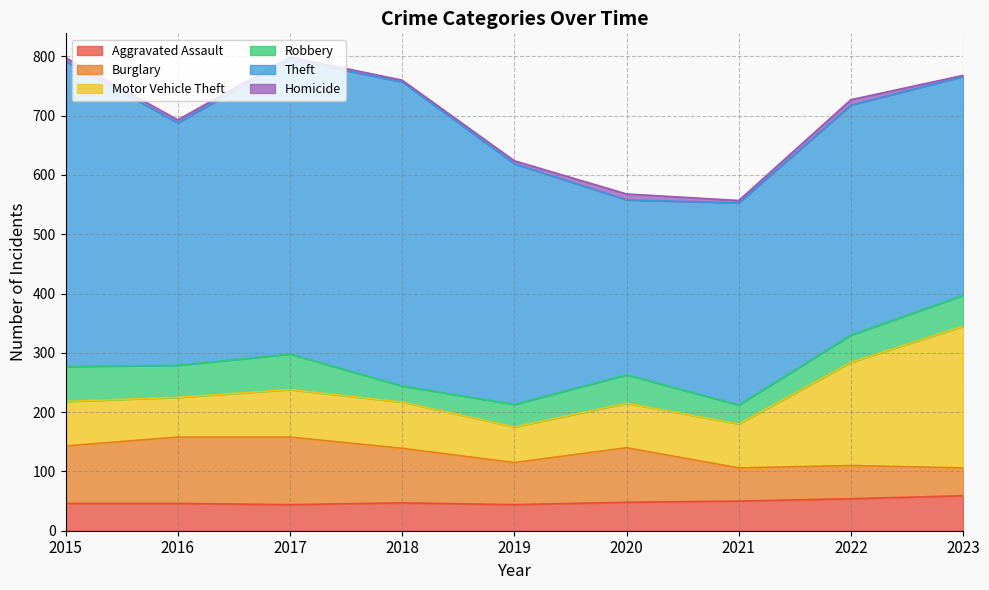

How many lines are shown in the chart?

6